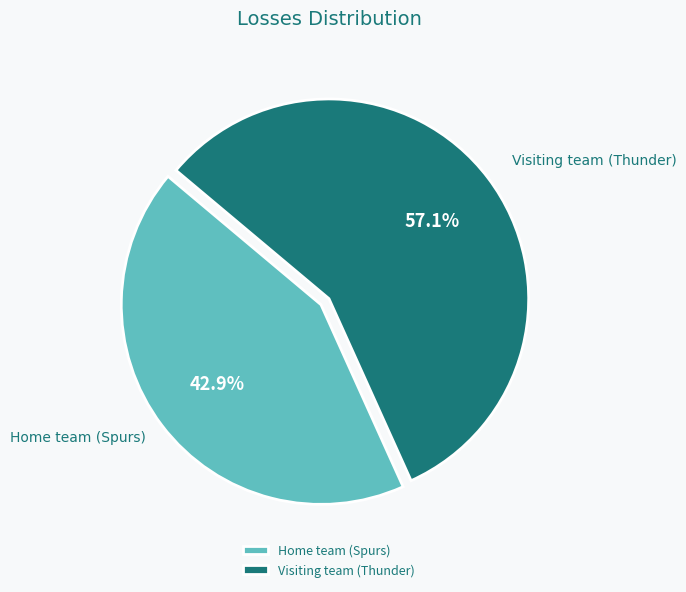

Which slice represents more than half of the pie?

Visiting team (Thunder)